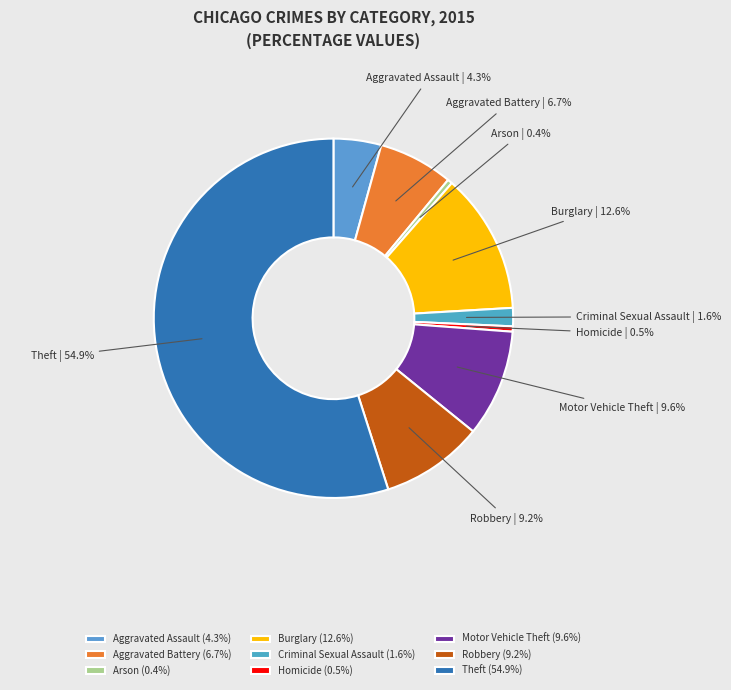

What is the majority slice?

Theft